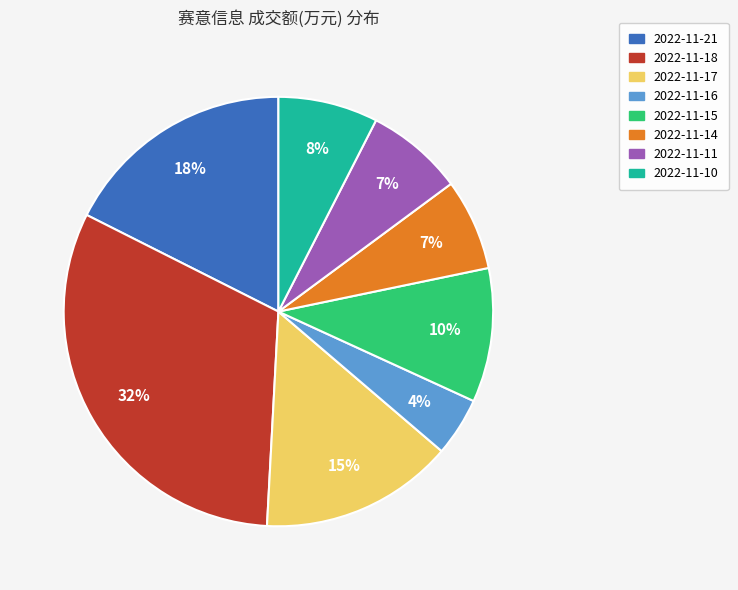

To the nearest percent, what is the difference between the 2022-11-14 and 2022-11-21 slice percentages?

11%